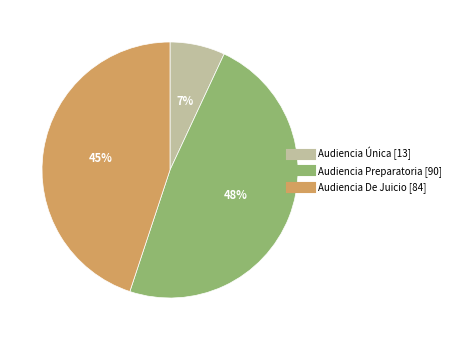

The Audiencia Preparatoria slice represents 48% of the pie. True or false?

True